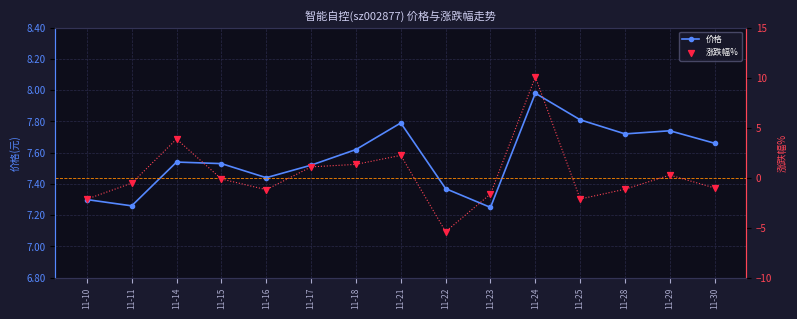

Is the value of 涨跌幅% (line) at 11-24 greater than the value of 涨跌幅% at 11-10?

Yes